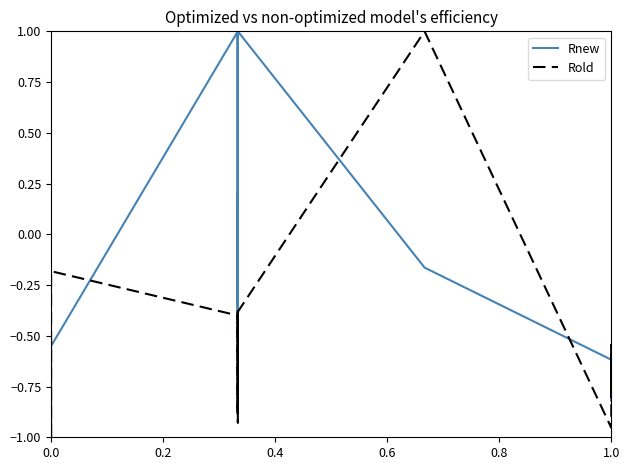

How many values in Rold are below zero?

19